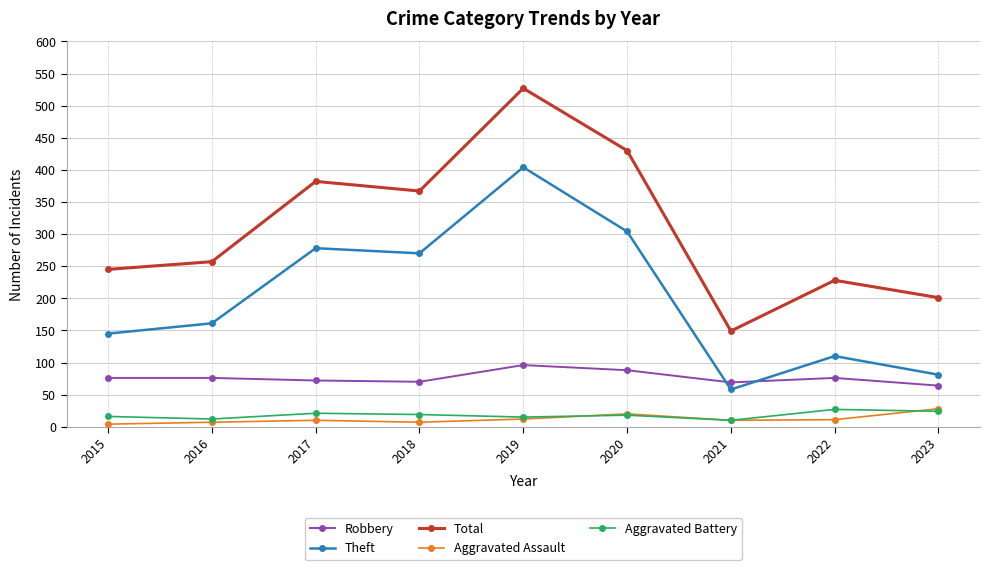

Is it true that Theft equals 61 at 2018?

False